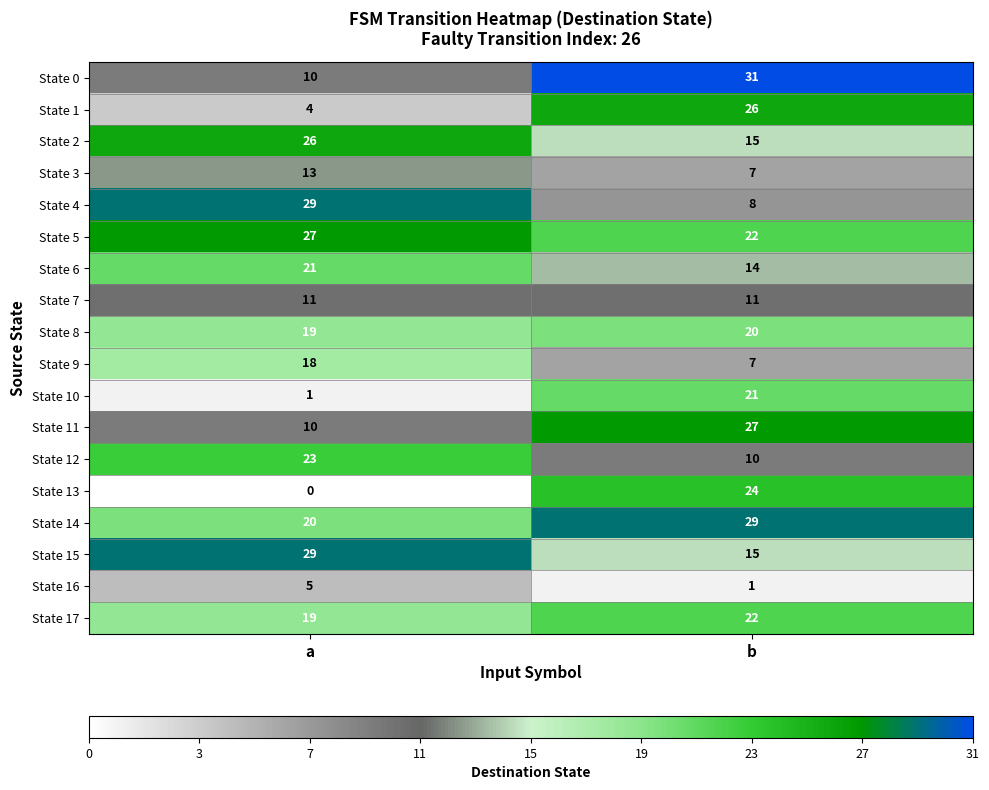

At which category does the chart reach its minimum across all series?

a